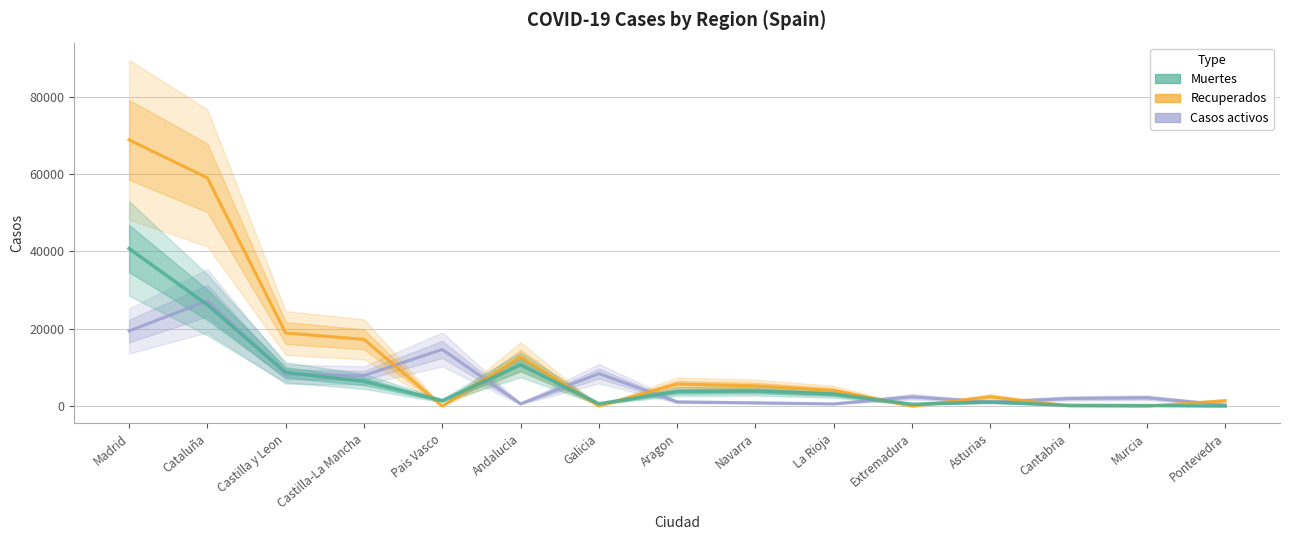

Reading left to right, transcribe all the data shown in this chart.

Casos activos: 19425	27229	8267	7922	14646	604	8409	1097	864	583	2422	1052	1981	2180	333
Recuperados: 68852	59019	18907	17259	0	12679	28	5695	5259	4051	10	2425	62	0	1411
Muertes: 40736	26203	8716	6392	1418	10671	604	3772	3905	3107	487	1063	203	148	30